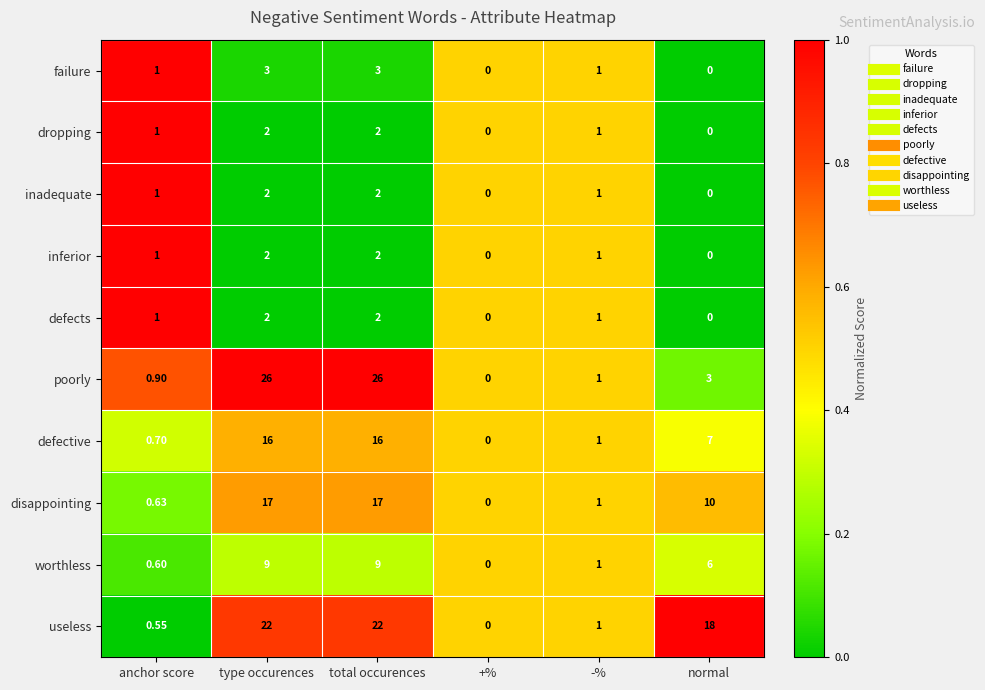

Is the value of failure at -% greater than the value of dropping at normal?

Yes